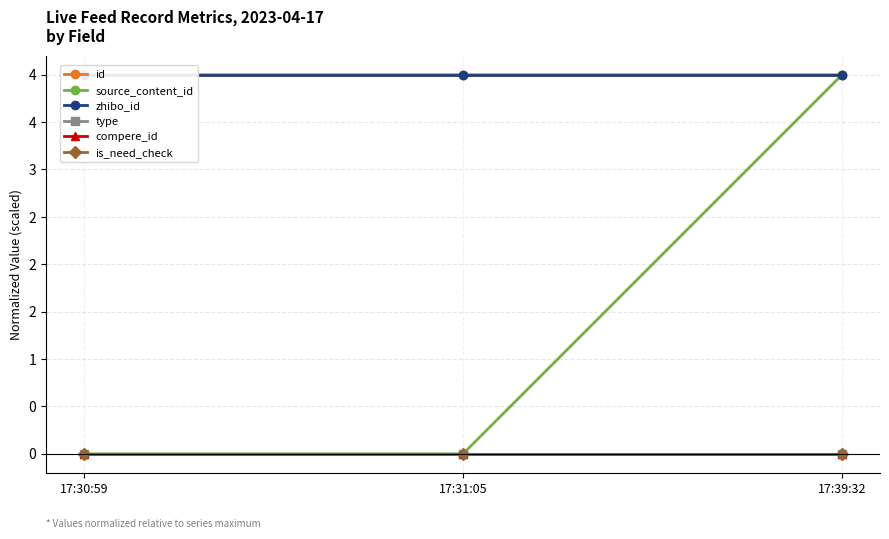

Which series has the largest range (max minus min)?

source_content_id